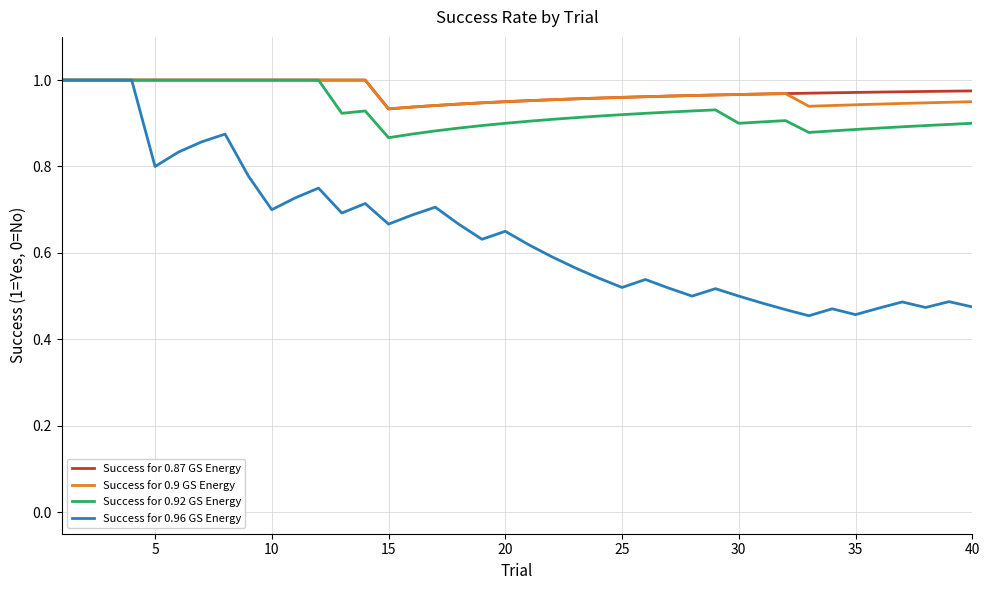

Which series has the largest range (max minus min)?

Success for 0.96 GS Energy